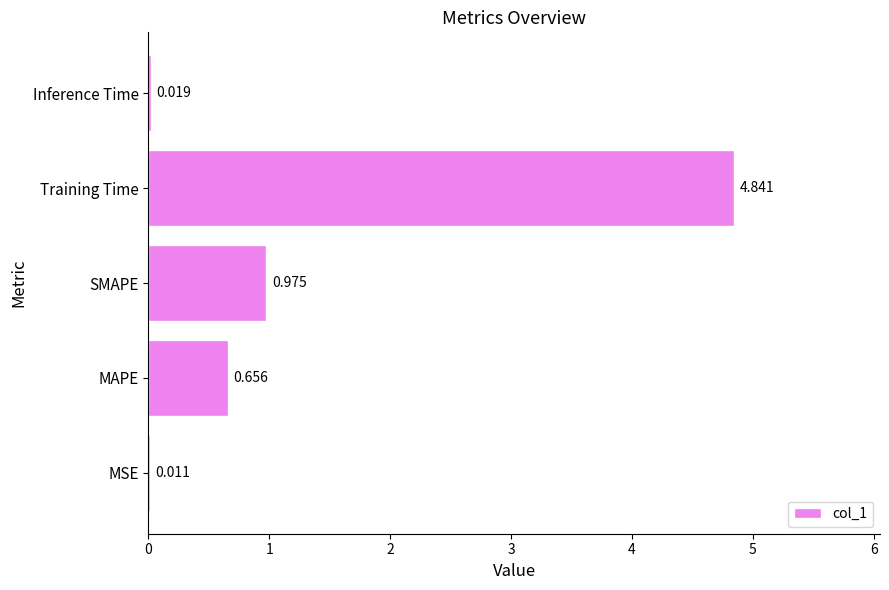

Between MSE and Training Time, which is larger?

Training Time